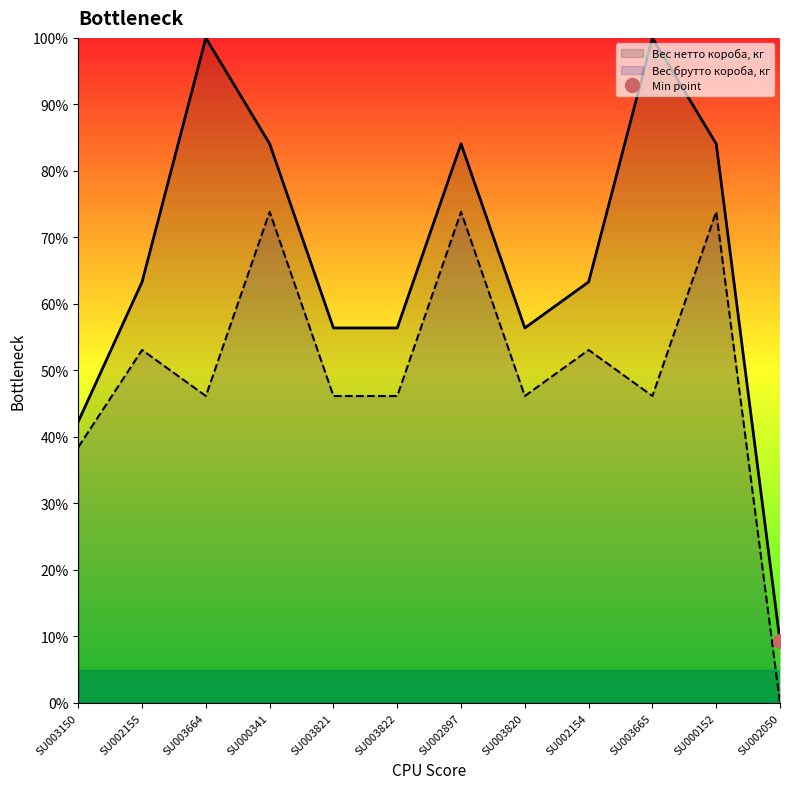

Reading left to right, what are all the values shown in this chart?

Вес нетто короба, кг: 42.3	63.3	100.0	84.1	56.4	56.4	84.1	56.4	63.3	100.0	84.1	9.3
Вес брутто короба, кг: 38.5	53.1	46.2	73.8	46.2	46.2	73.8	46.2	53.1	46.2	73.8	0.0